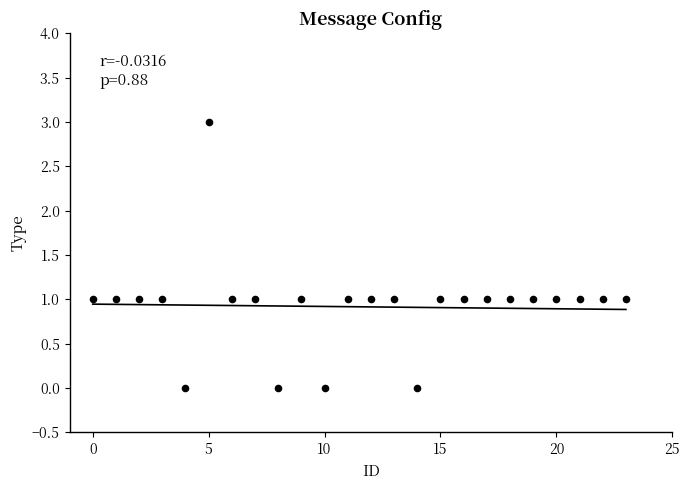

What is the range of Y values (max minus min)?

3